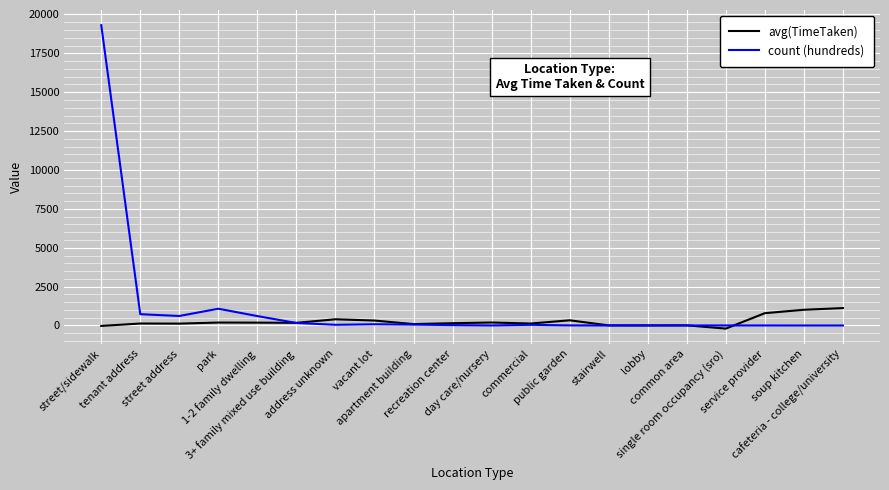

Which series has the widest spread of values?

count (hundreds)